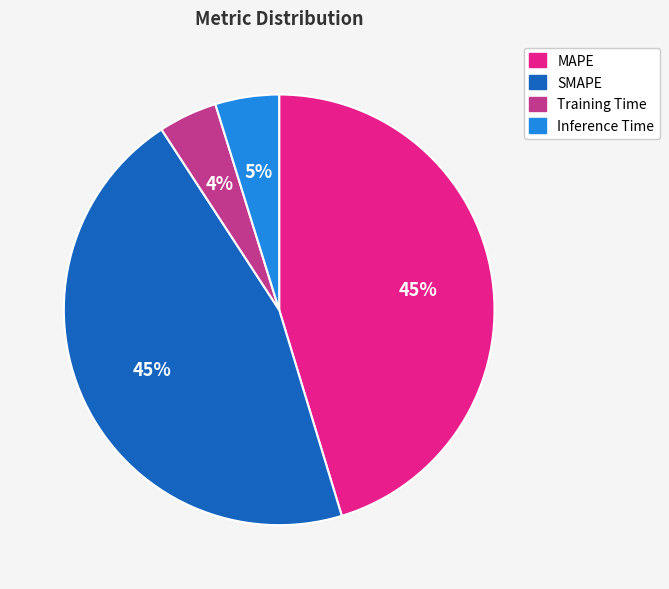

Combined, do Inference Time and MAPE account for over 50%?

Yes